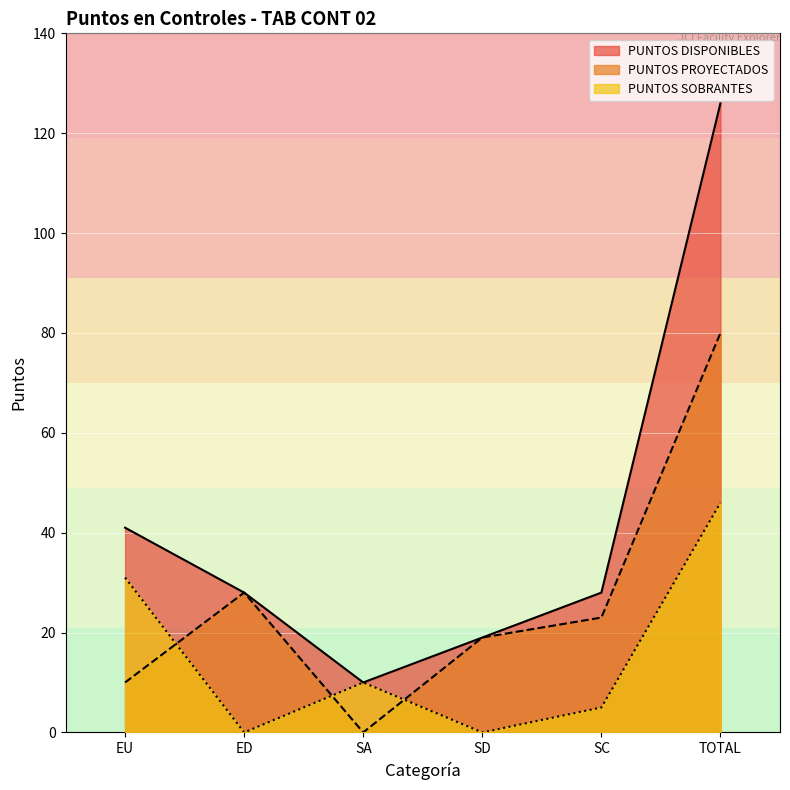

Between SD and SC, which series saw the biggest shift?

PUNTOS DISPONIBLES